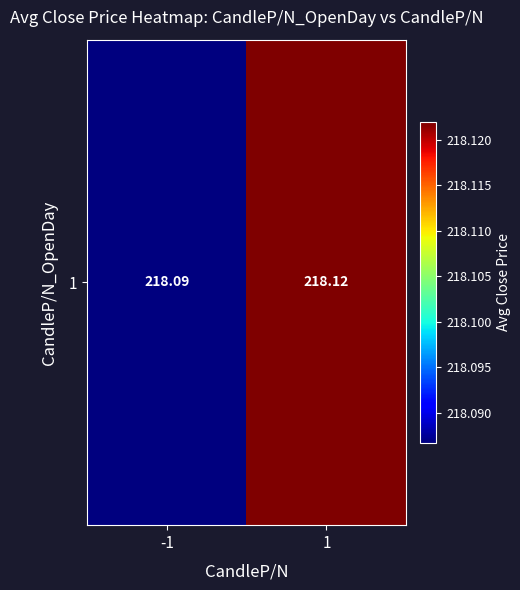

What is the greatest value displayed?

218.1